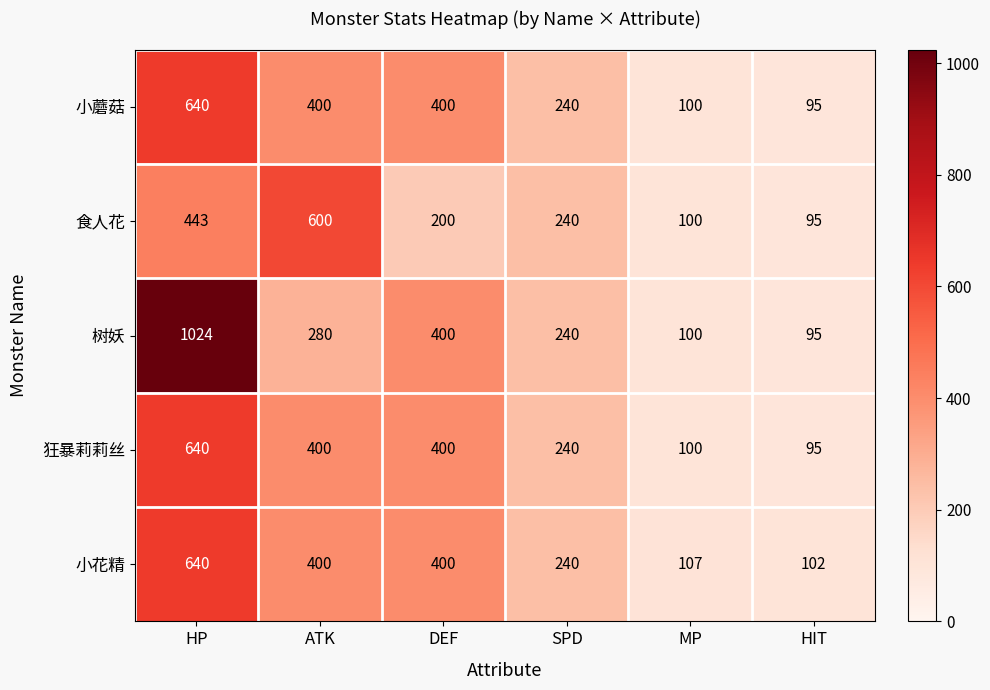

Is it true that 食人花 equals 166 at HP?

False